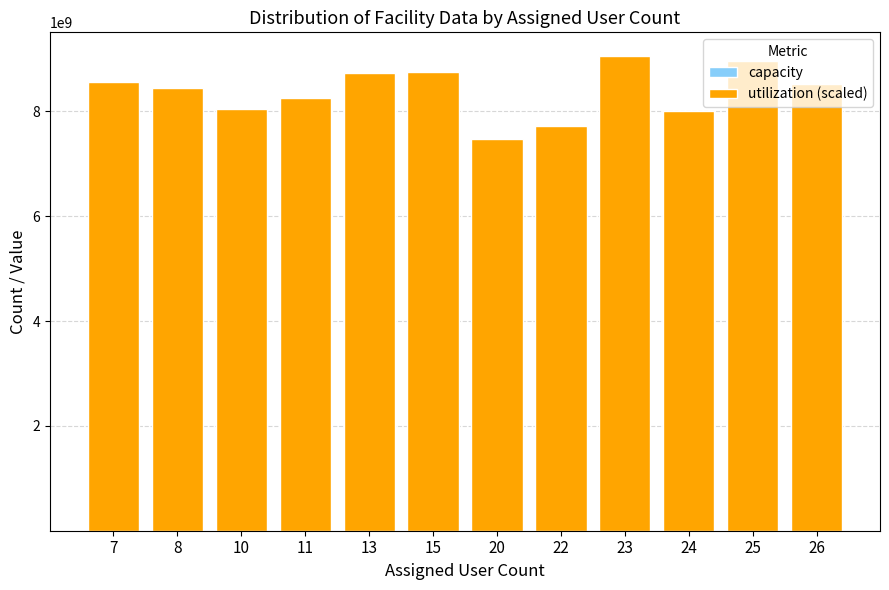

Are the bars horizontal?

No